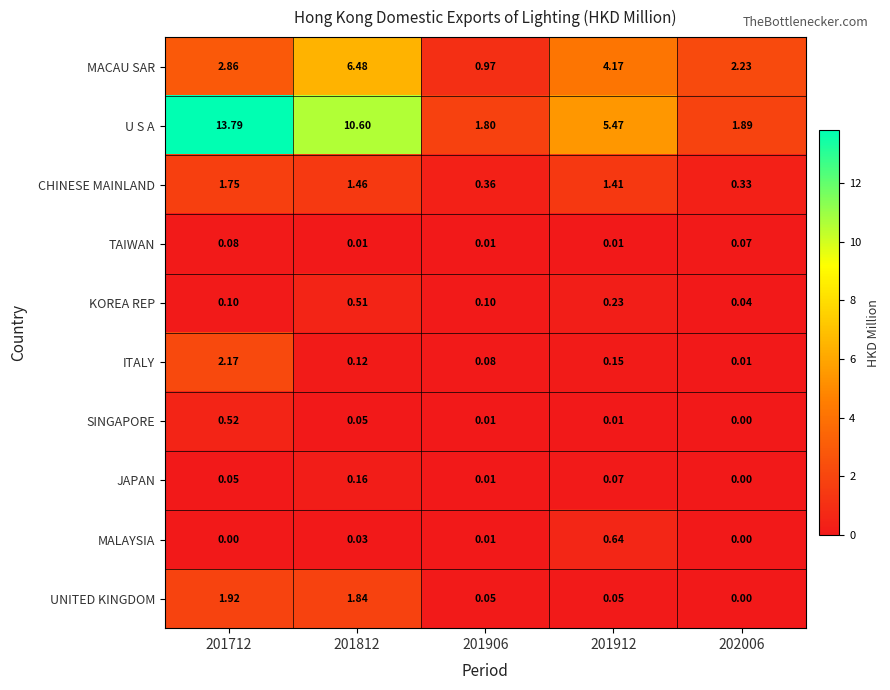

Between 201812 and 201912, which series saw the biggest shift?

U S A